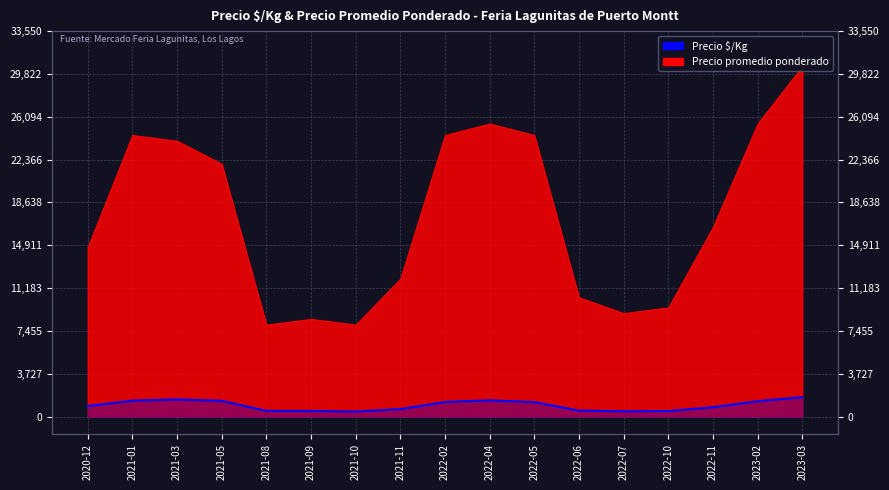

At which category does the data reach its first local valley?

2021-10